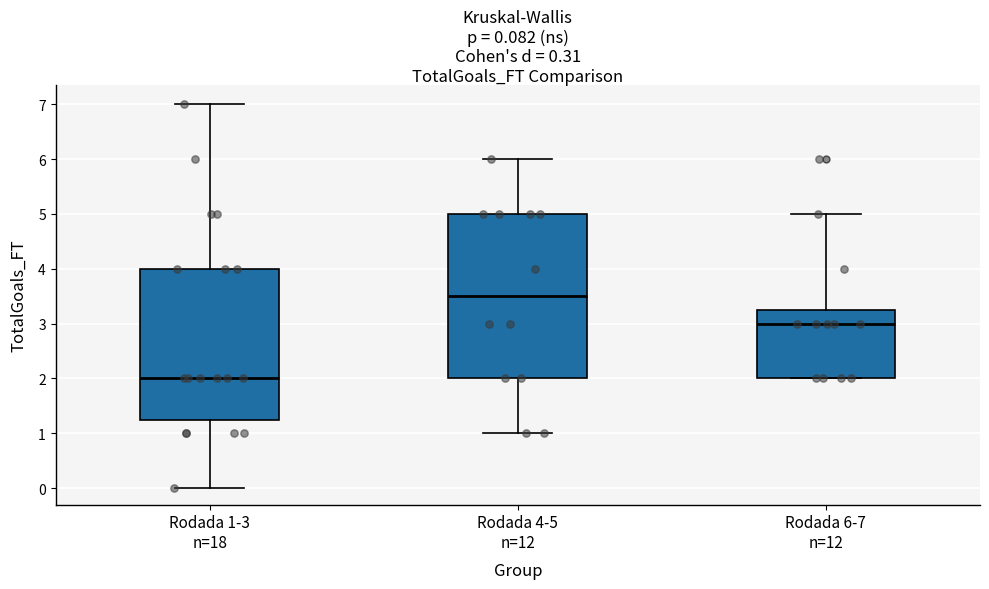

Which box's median line is the lowest?

Rodada 1-3 n=18